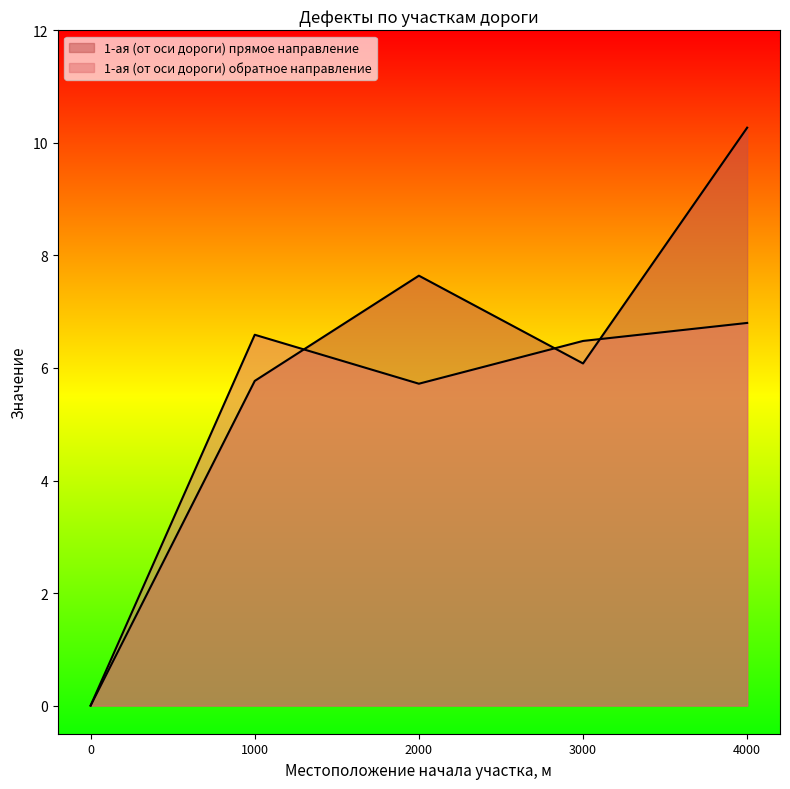

True or false: 1-ая (от оси дороги) прямое направление has a value of 0.0 at 0.0.

True